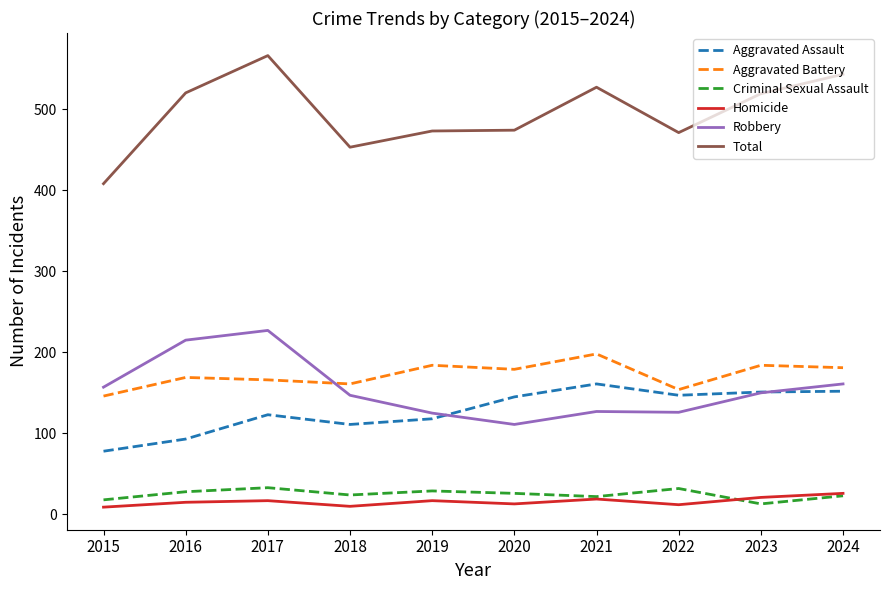

What is the difference between the highest and lowest values at 2016?

505